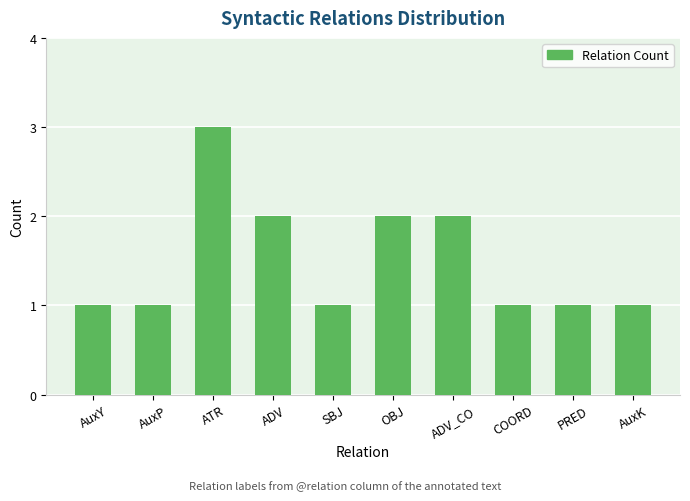

What is the sum of the values at SBJ and ADV?

3